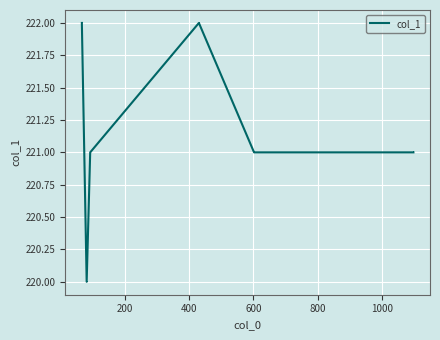

What is the sum of all values?

1327